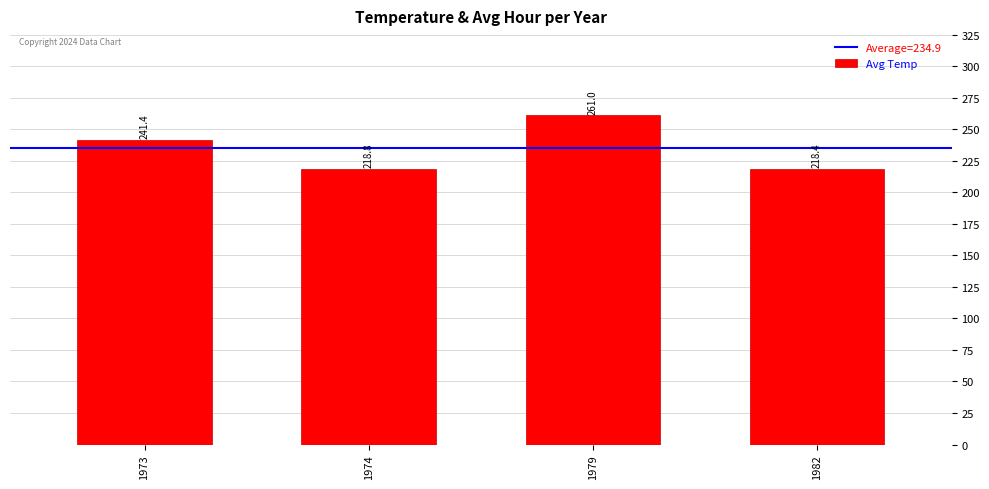

The chart shows a value of 73.8 at 1982. True or false?

False